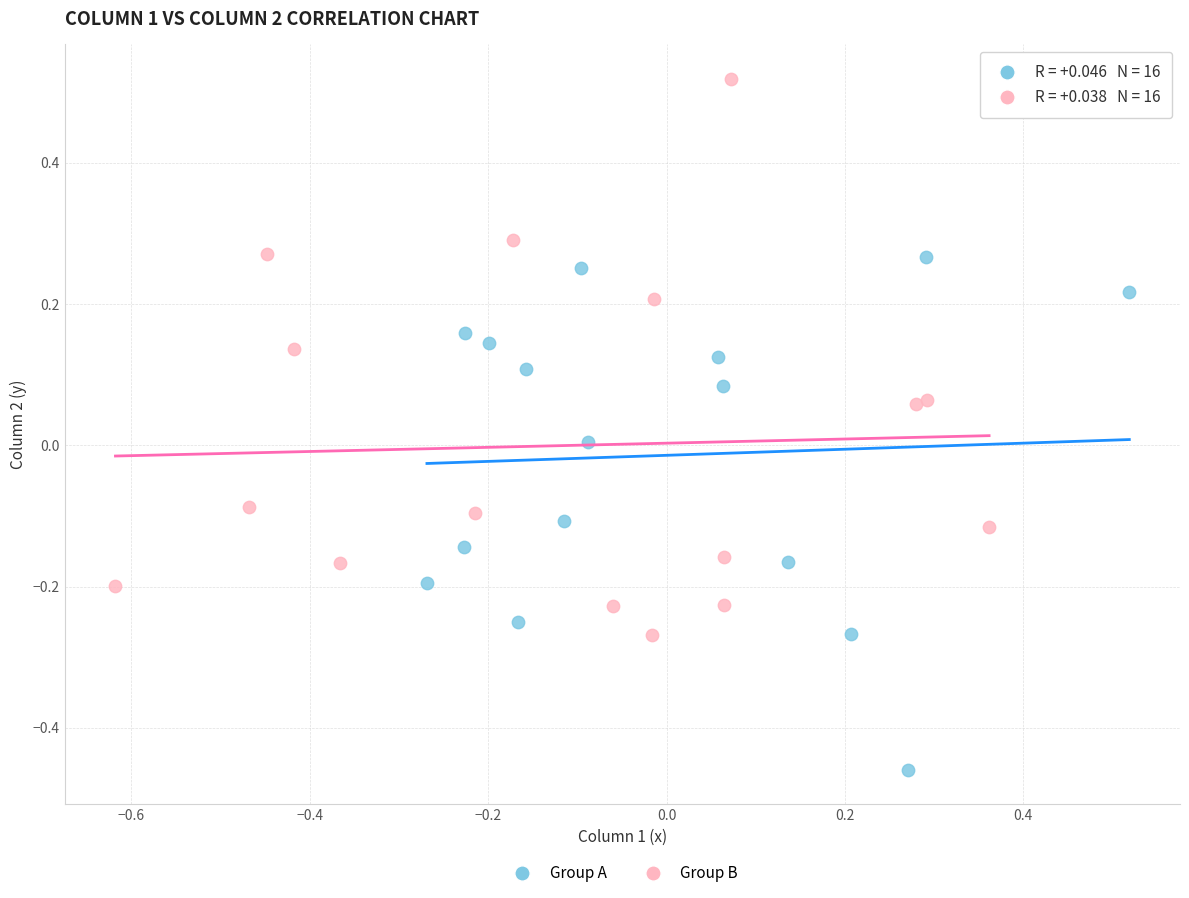

What are all the series names shown in the legend?

Group A, Group B